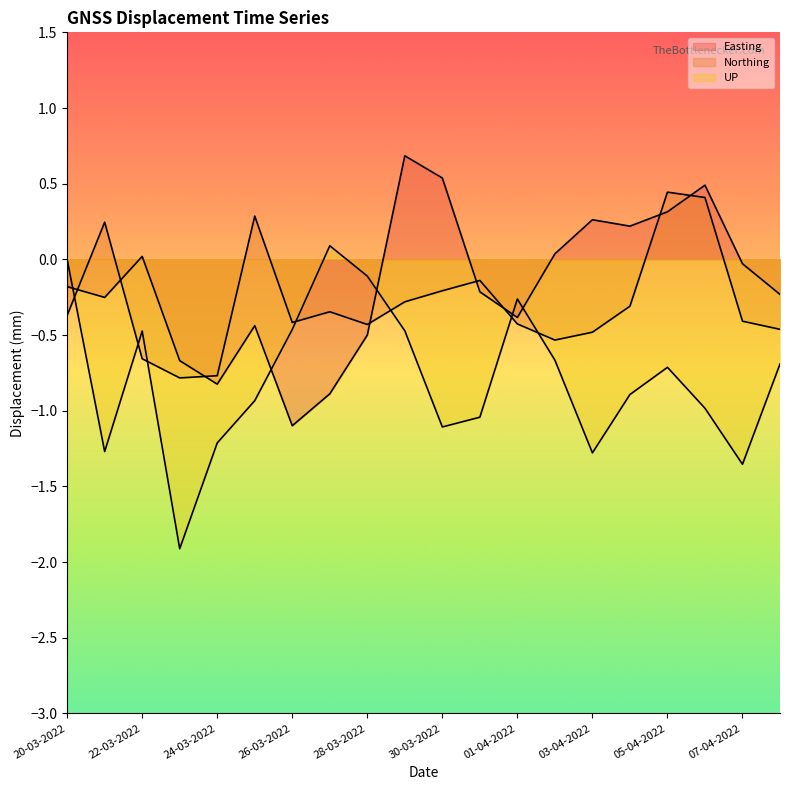

Reading left to right, extract all data points from this chart.

Easting line: -0.2	-0.3	0.0	-0.7	-0.8	-0.4	-1.1	-0.9	-0.5	0.7	0.5	-0.2	-0.4	0.0	0.3	0.2	0.3	0.5	-0.0	-0.2
Northing line: -0.4	0.2	-0.7	-0.8	-0.8	0.3	-0.4	-0.3	-0.4	-0.3	-0.2	-0.1	-0.4	-0.5	-0.5	-0.3	0.4	0.4	-0.4	-0.5
UP line: 0.0	-1.3	-0.5	-1.9	-1.2	-0.9	-0.5	0.1	-0.1	-0.5	-1.1	-1.0	-0.3	-0.7	-1.3	-0.9	-0.7	-1.0	-1.4	-0.7